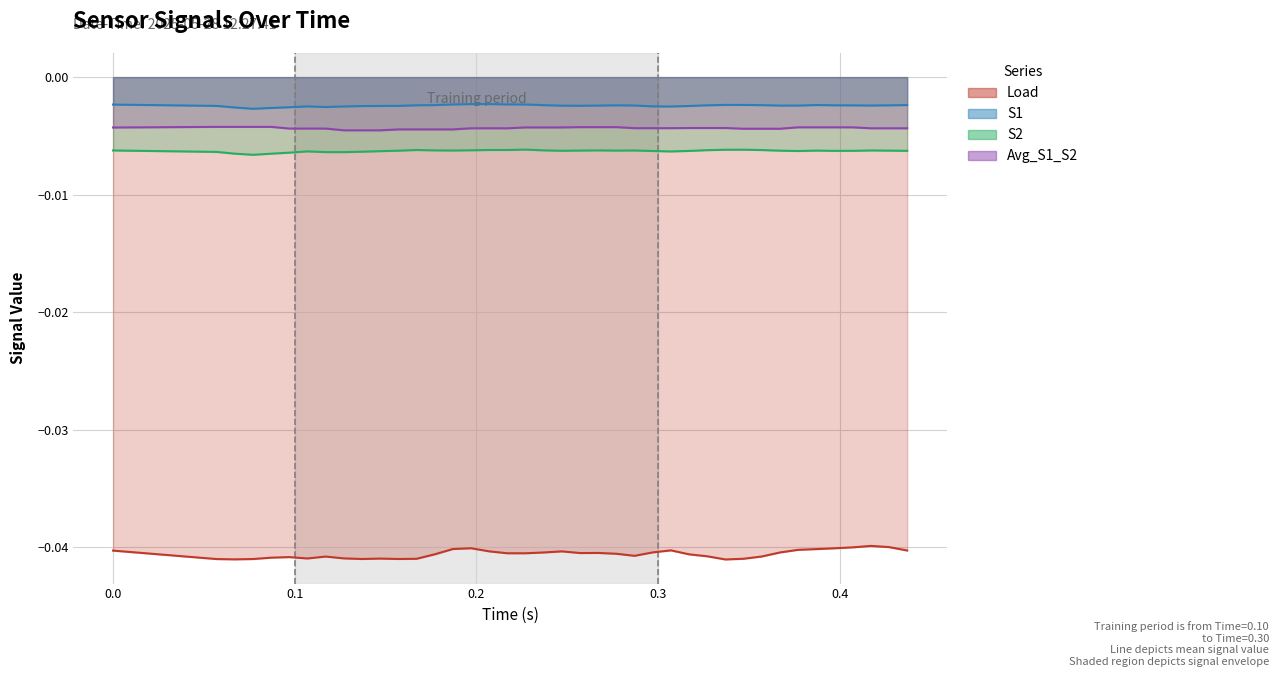

The value of S1 at 15 is -0.0. True or false?

False